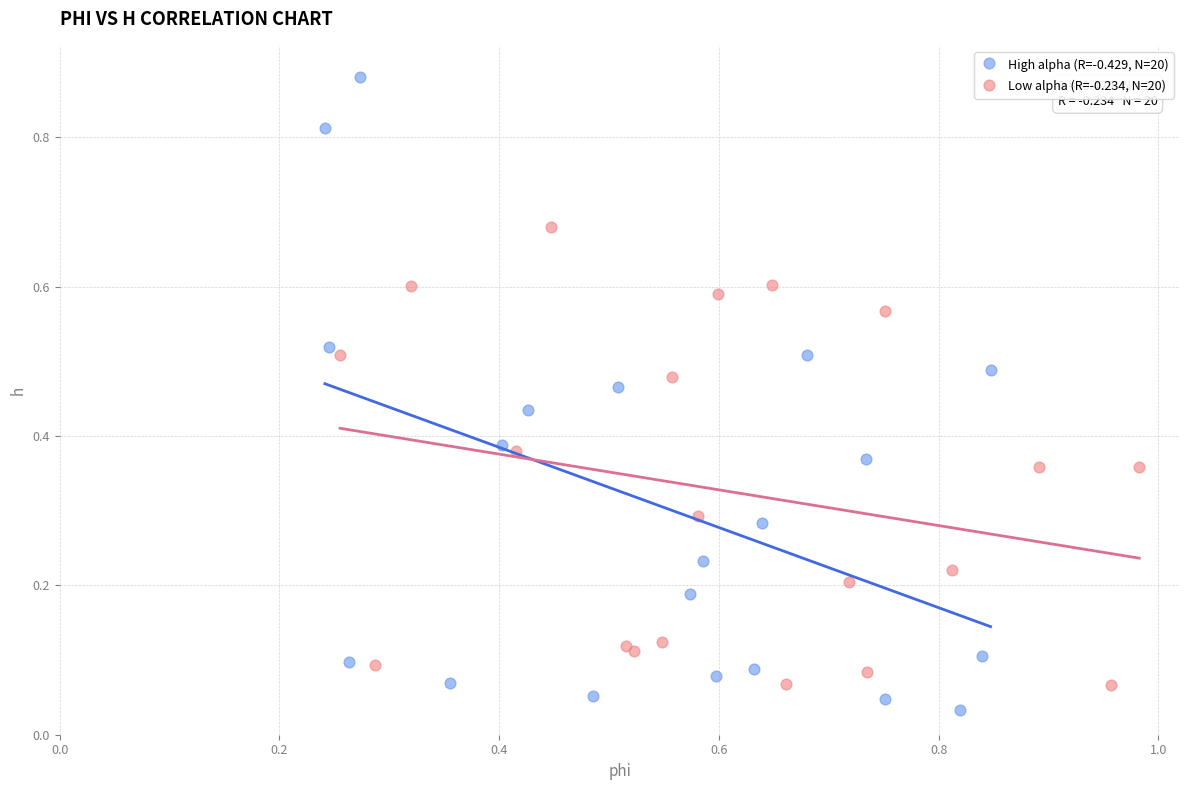

Which series reaches the minimum Y coordinate?

High alpha (R=-0.429, N=20)